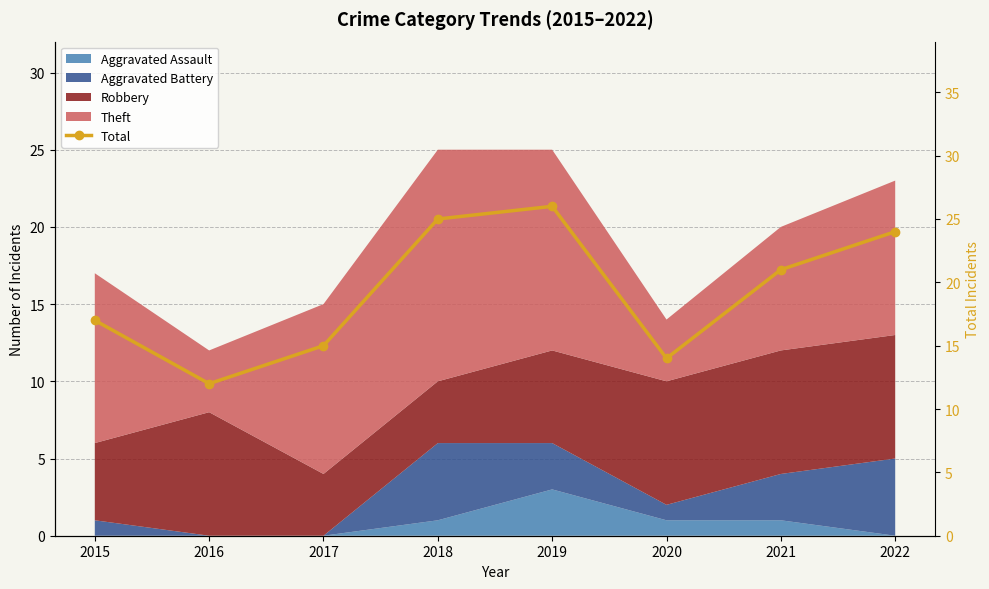

Rank the categories by value from highest to lowest.

2019, 2018, 2022, 2021, 2015, 2017, 2020, 2016